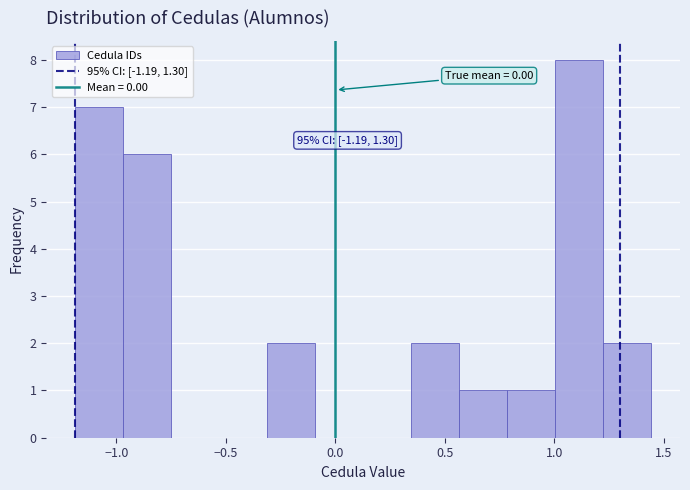

Which range on the x-axis has the tallest bar?

1.00 to 1.20